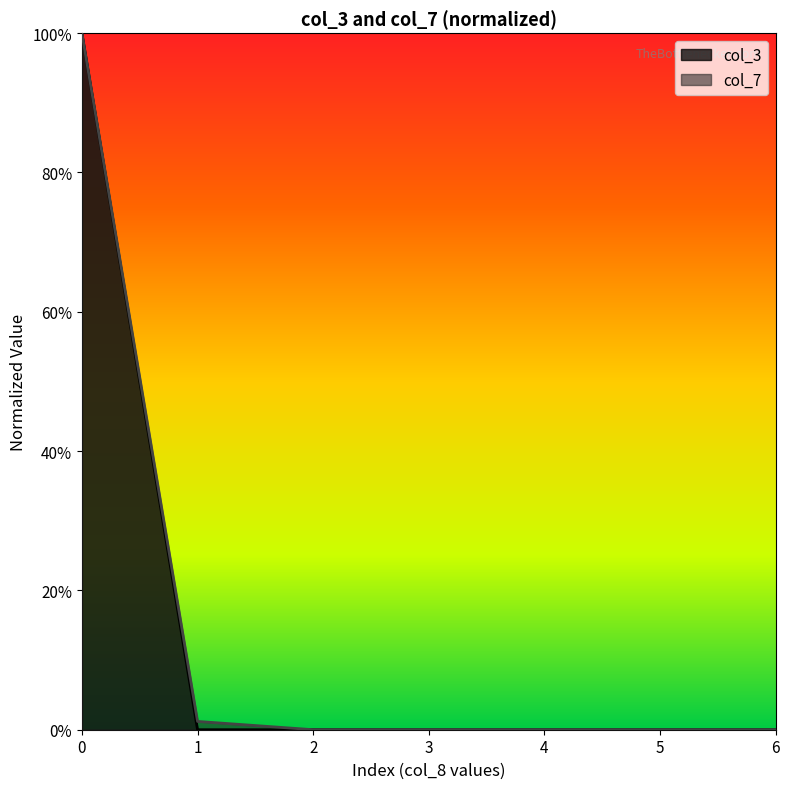

What is the maximum value shown in the chart?

1.0